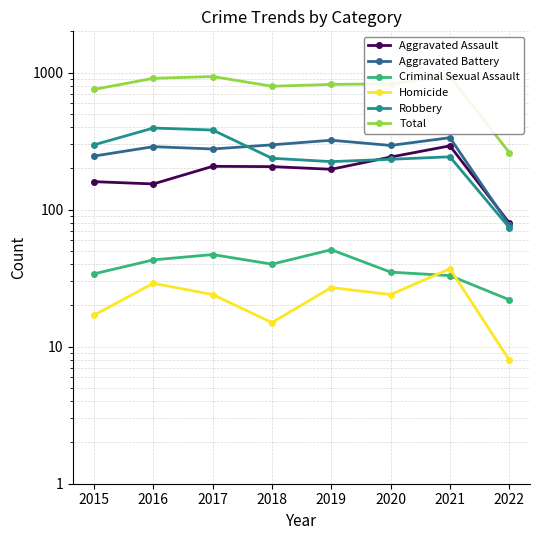

What is the difference between the maximum and minimum values in the Criminal Sexual Assault series?

29